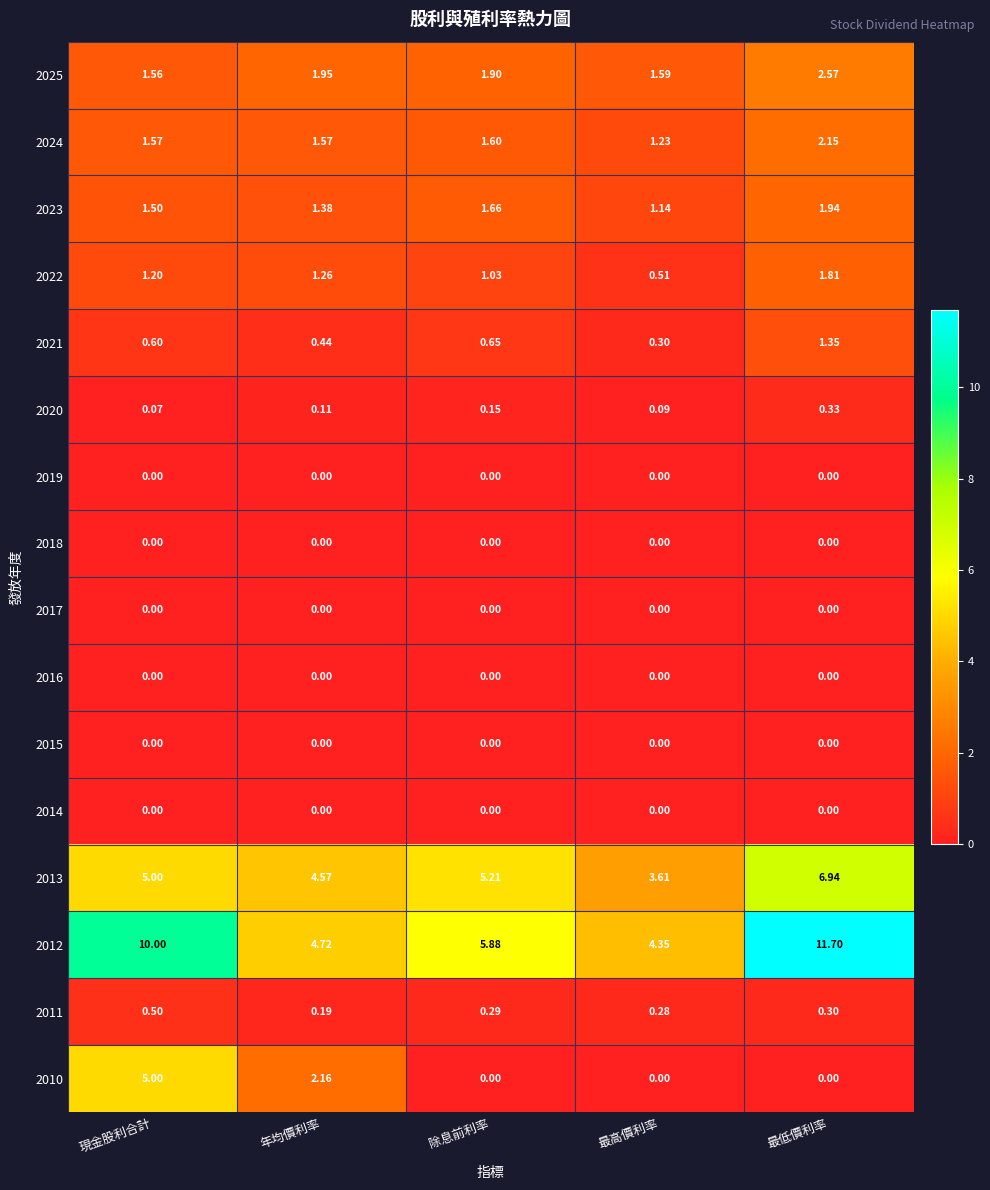

At which category is the sum across all series the highest?

最低價利率